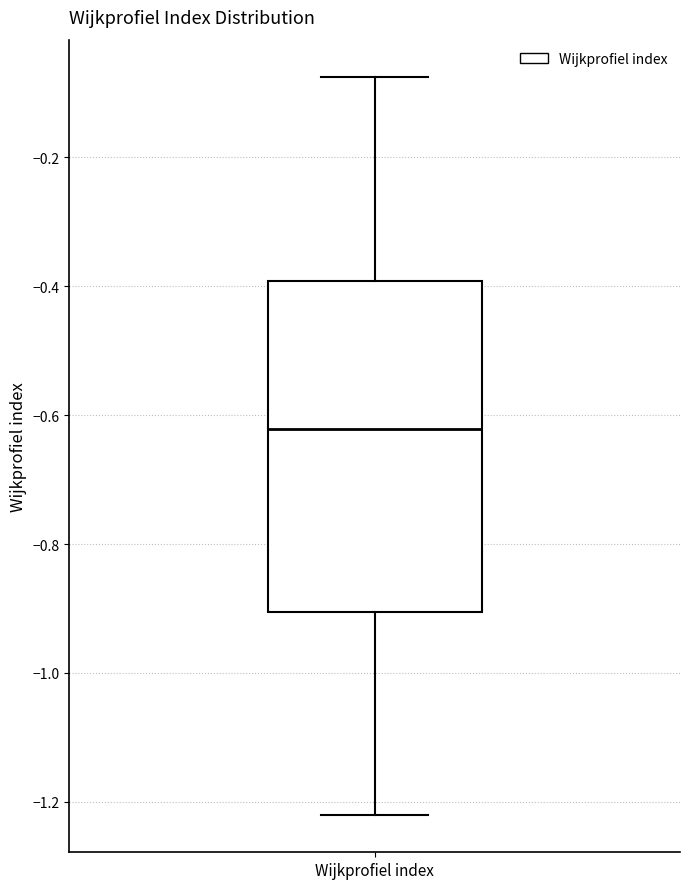

Where does the lower whisker of the box for Wijkprofiel index end on the y-axis? The values are not printed on the chart, so give them approximately, as read against the axis.

-1.22